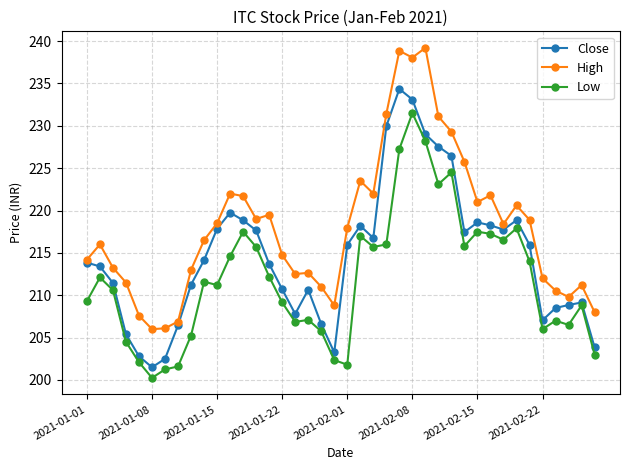

What is the difference between the maximum and minimum values in the High series?

33.2